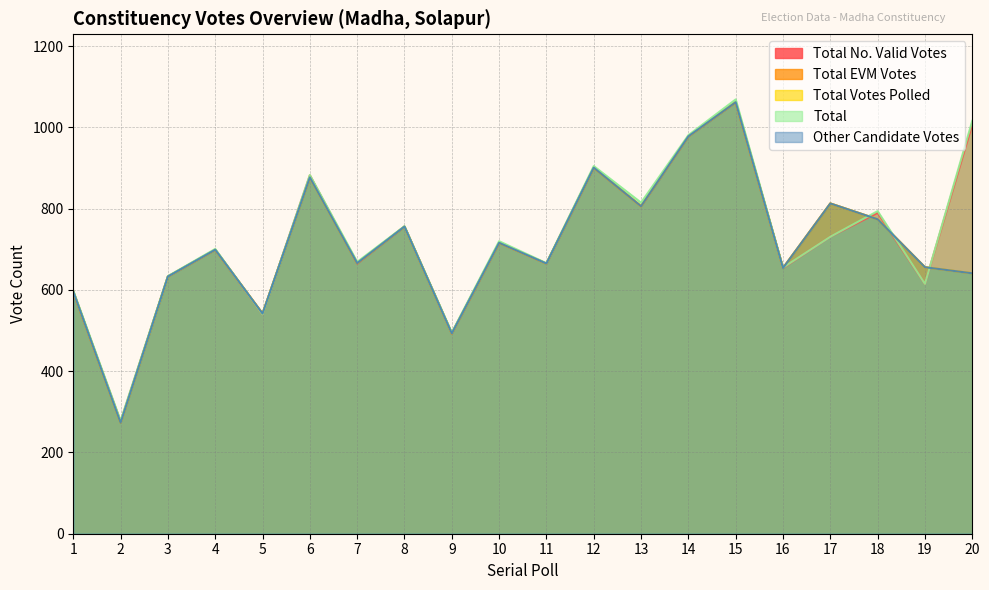

List the labels in order of Total EVM Votes value, largest first.

15, 14, 12, 6, 17, 13, 18, 8, 10, 4, 7, 11, 19, 16, 20, 3, 1, 5, 9, 2